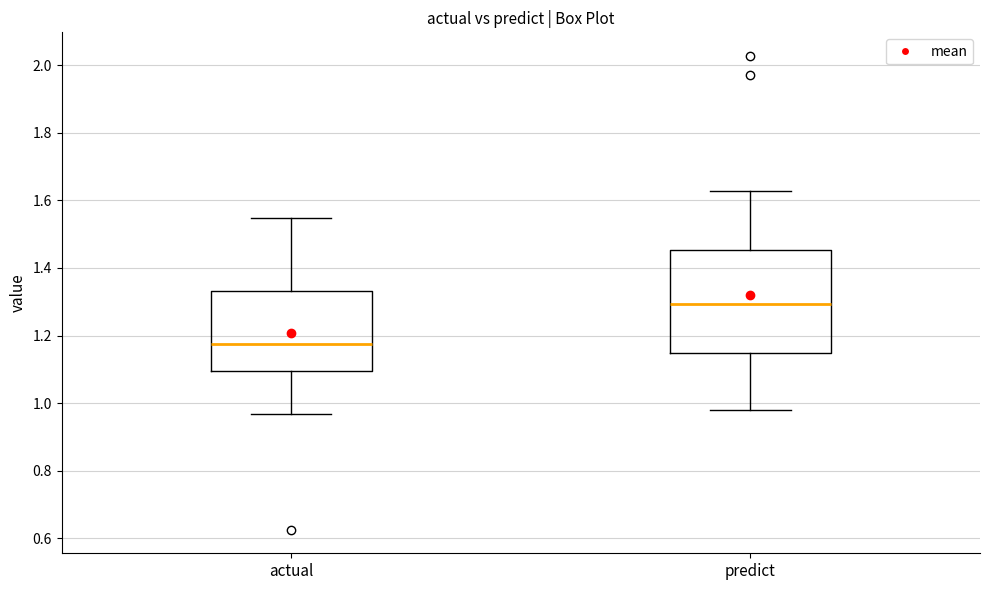

Which box is the tallest, from its lower edge to its upper edge?

predict